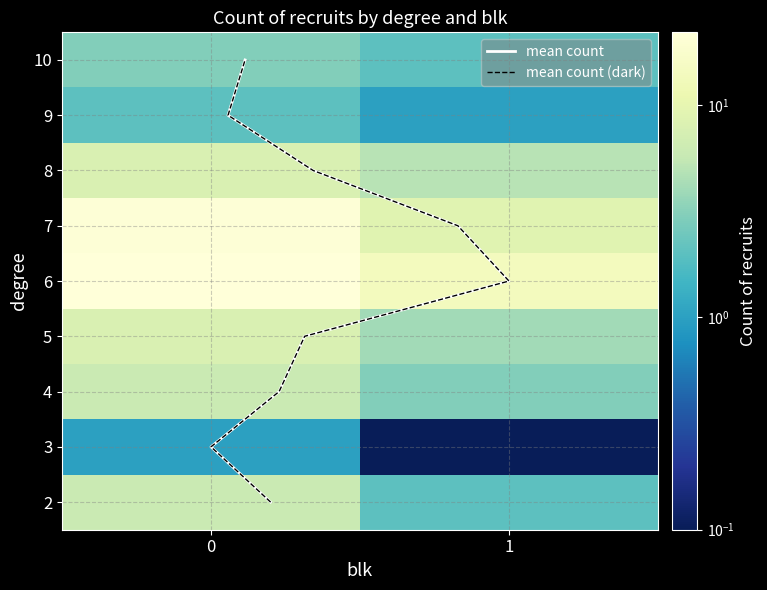

Which category has the lowest value across all series?

3_1